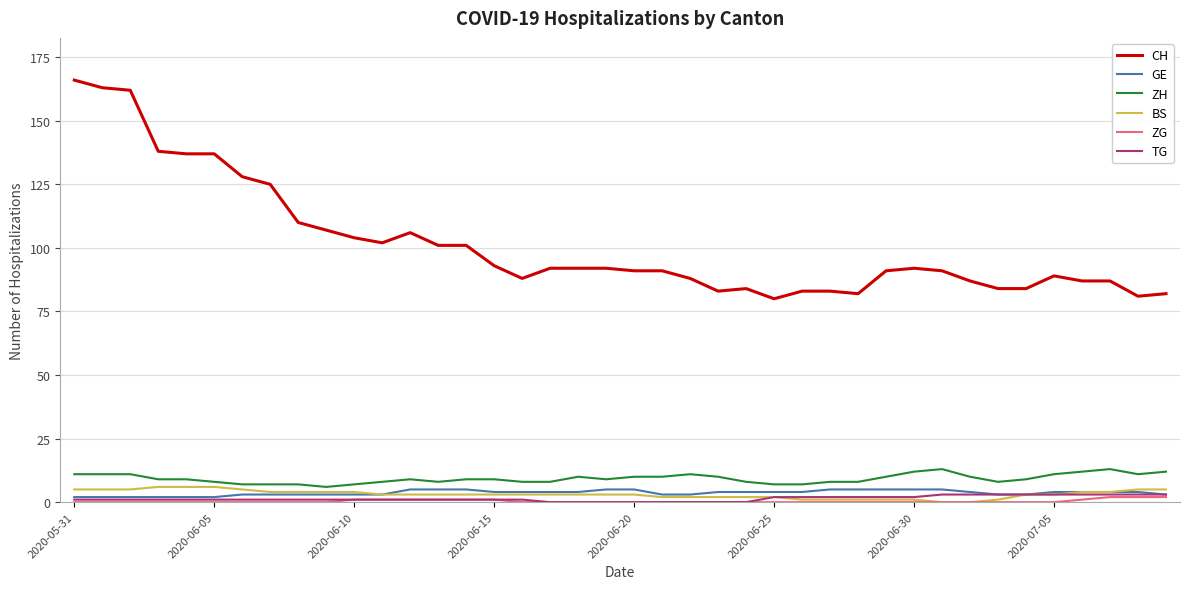

What is the highest value of the BS series?

6